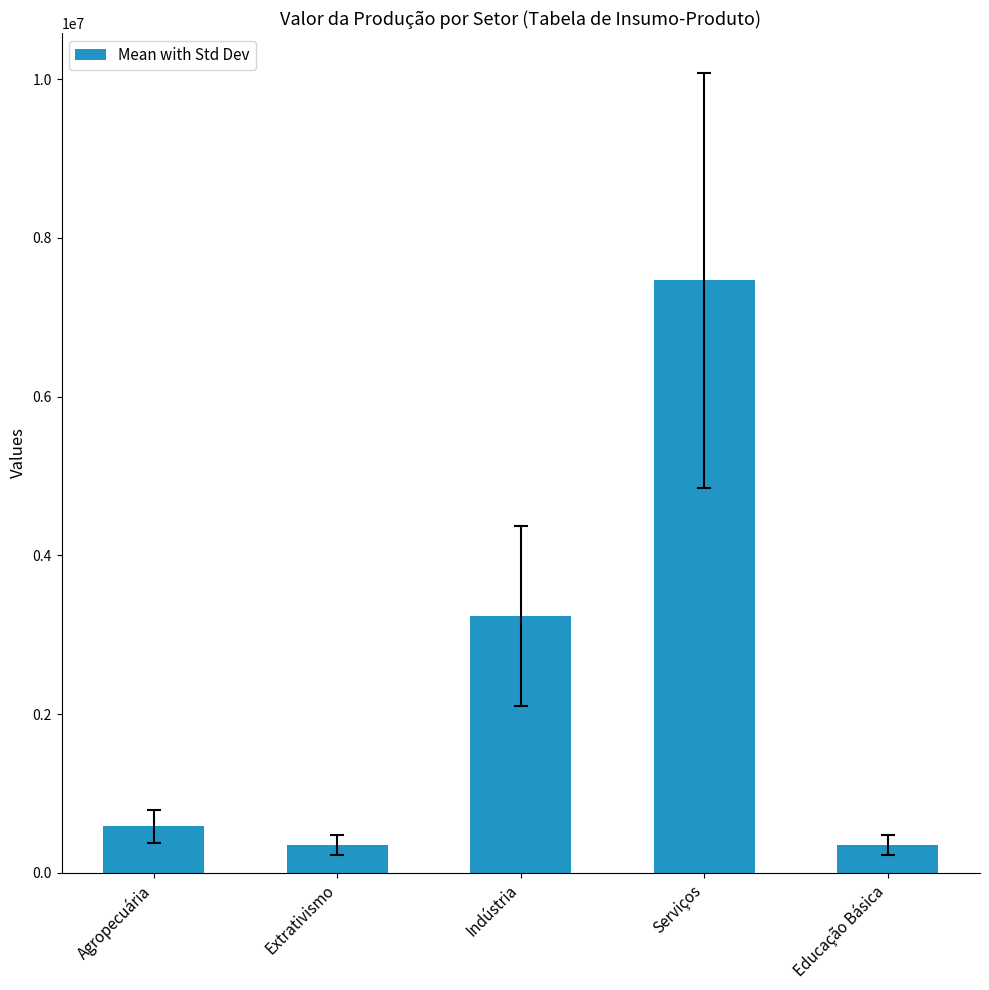

What is the sum of the values at Serviços and Indústria?

10707542.5